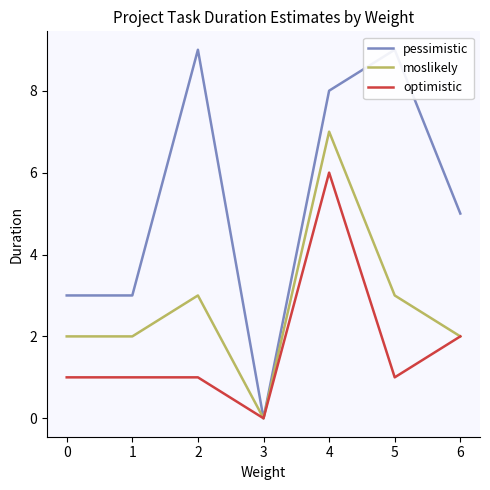

The moslikely series shows 2 at 0. True or false?

True